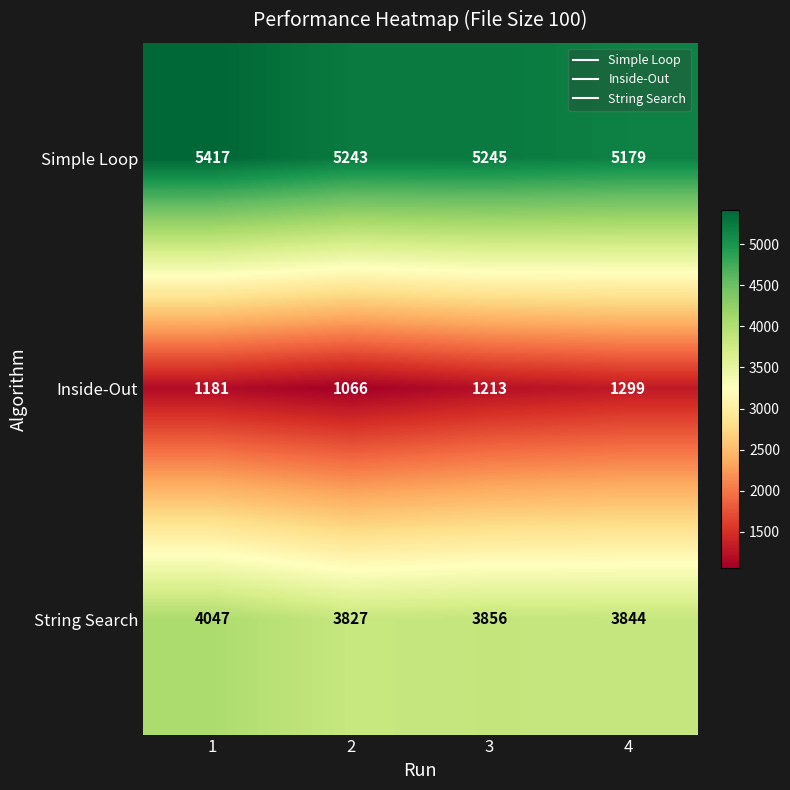

Which series has the largest total across all categories?

Simple Loop